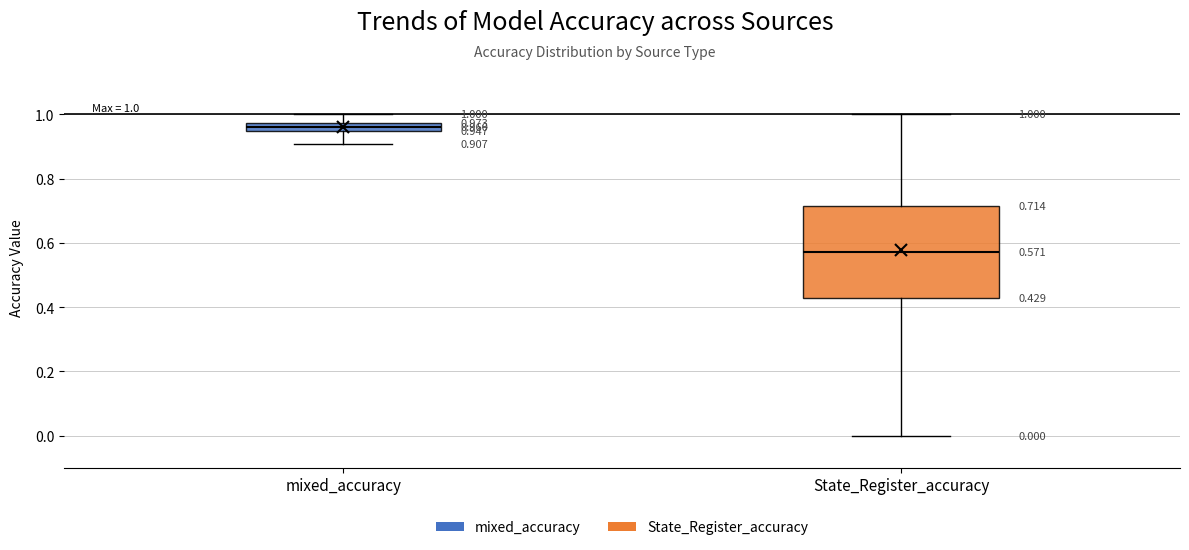

Which box's median line is the highest?

mixed_accuracy